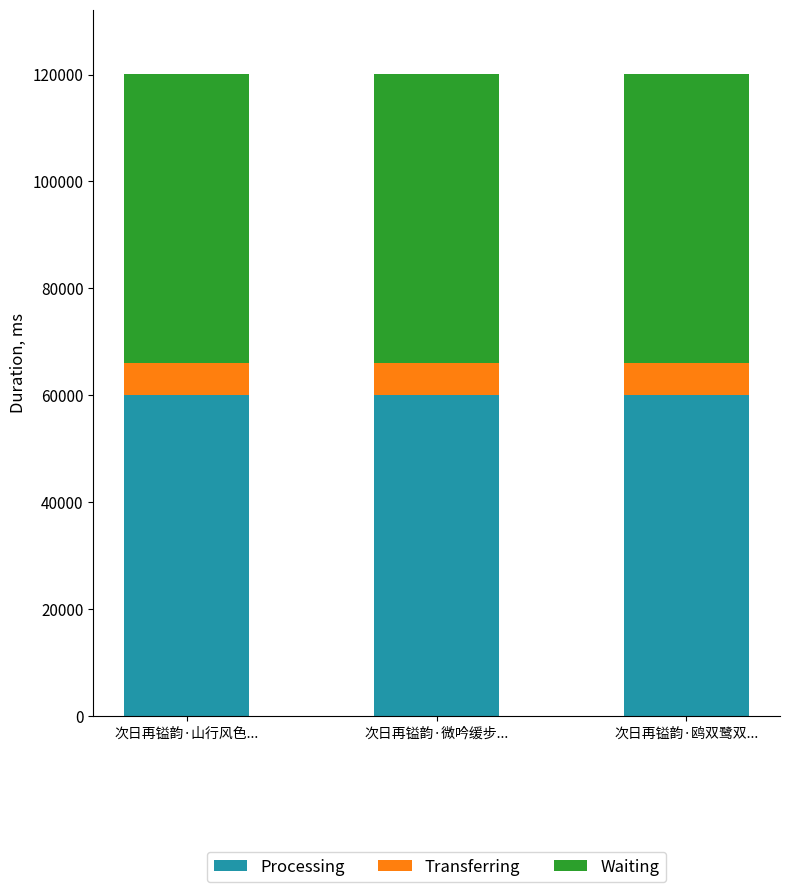

The value of Processing at 次日再镒韵·鸥双鹭双... is 15916.2. True or false?

False